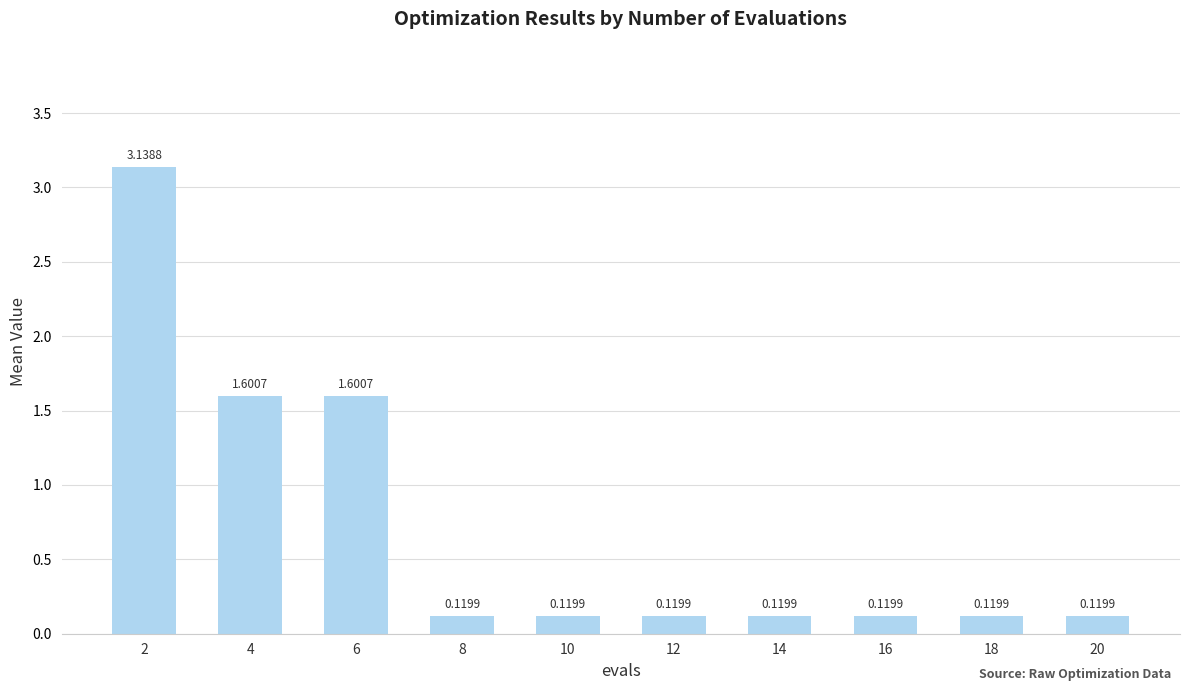

What is the difference between the second highest and minimum values?

1.5